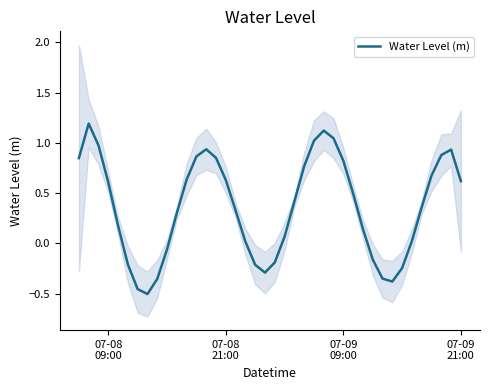

Is this an area chart (filled region under the line)?

No